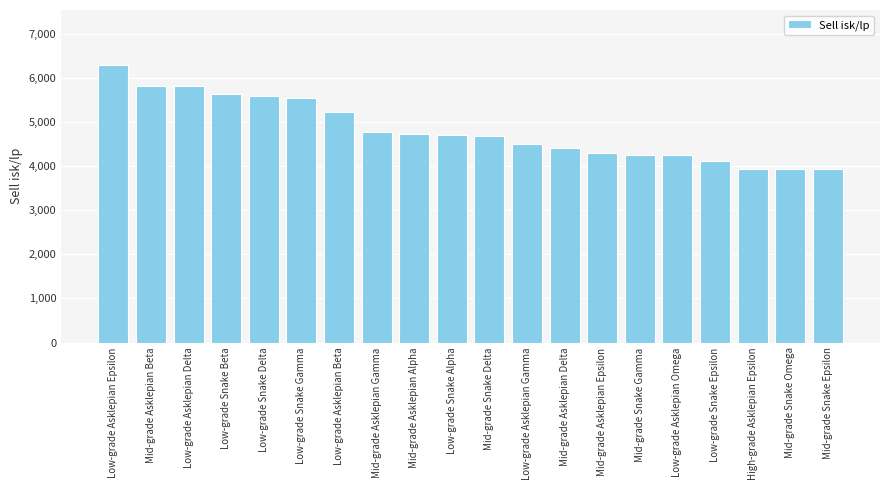

What is the greatest value displayed?

6290.8